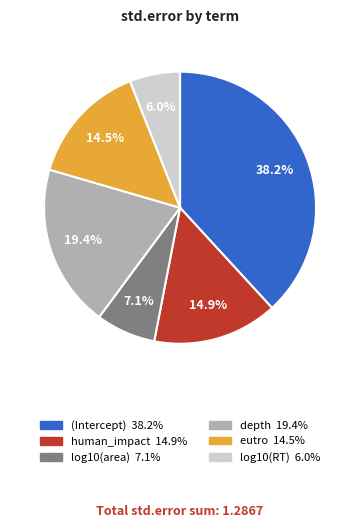

Is it true that depth is 29% of the pie?

False